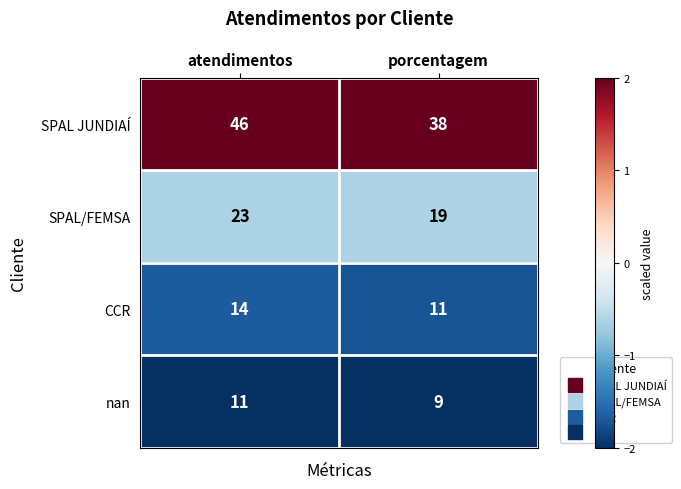

List the labels in order of SPAL/FEMSA value, largest first.

atendimentos, porcentagem